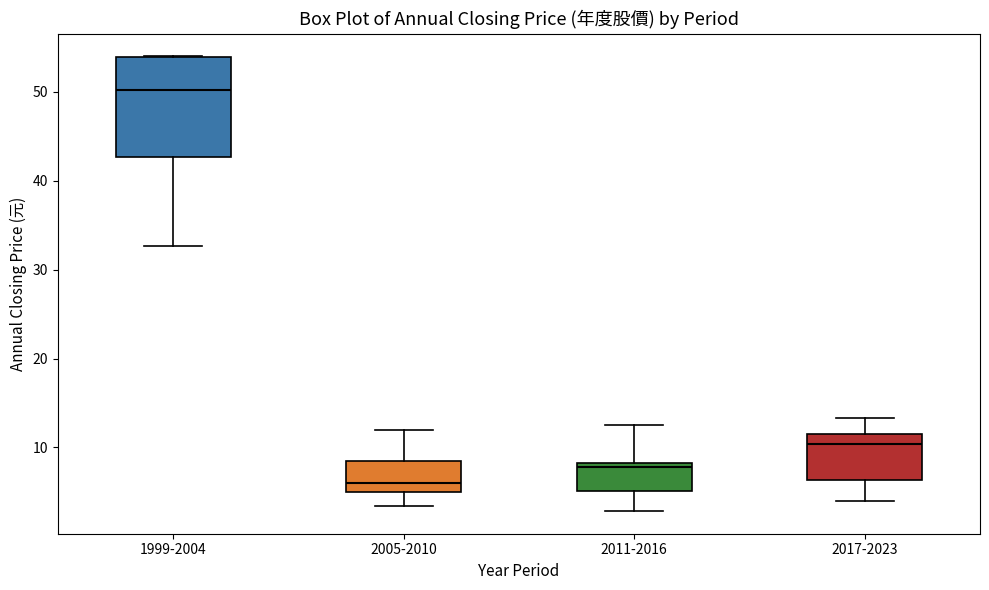

Comparing the boxes themselves (not the whiskers), which one is the tallest?

1999-2004